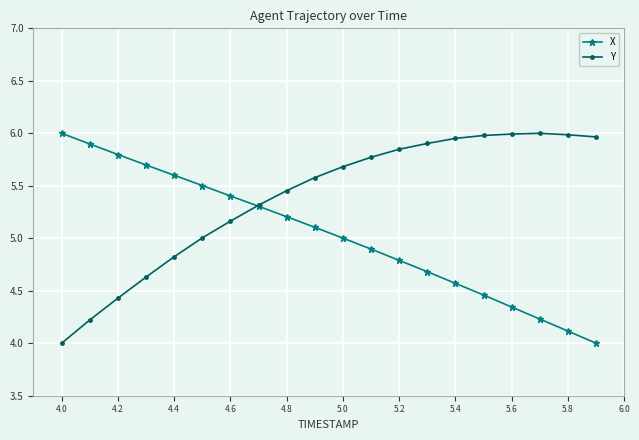

What is the lowest value of the Y series?

4.0